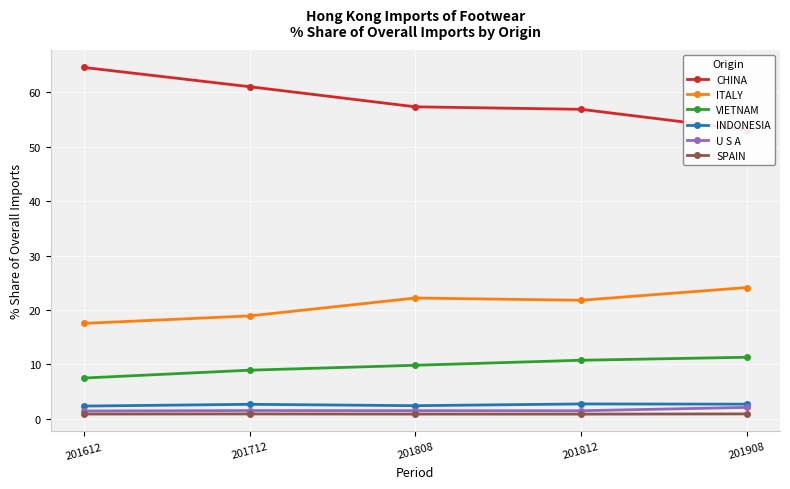

True or false: CHINA and SPAIN cross at least once.

False